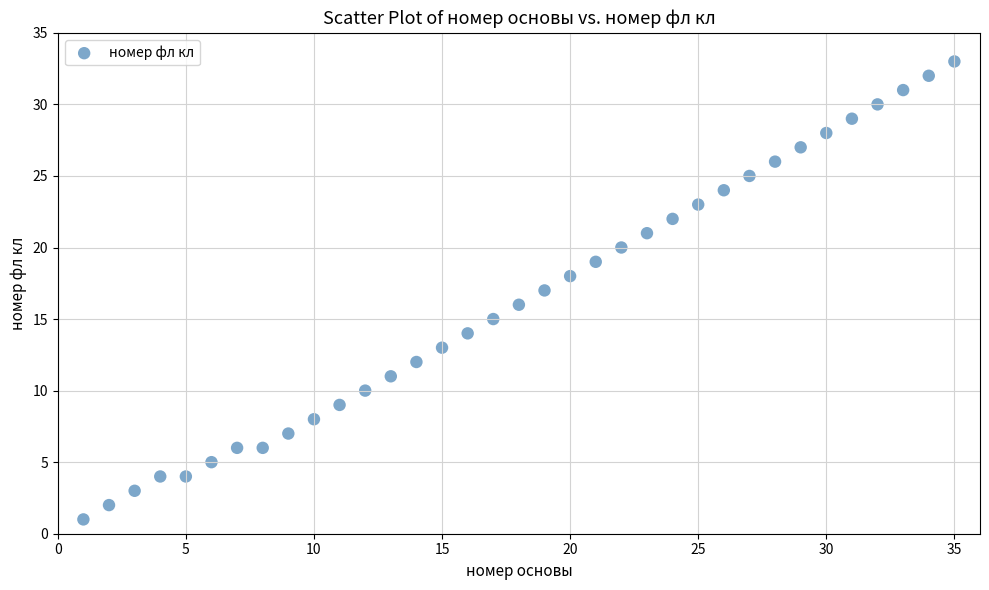

What is the range of X values (max minus min)?

34